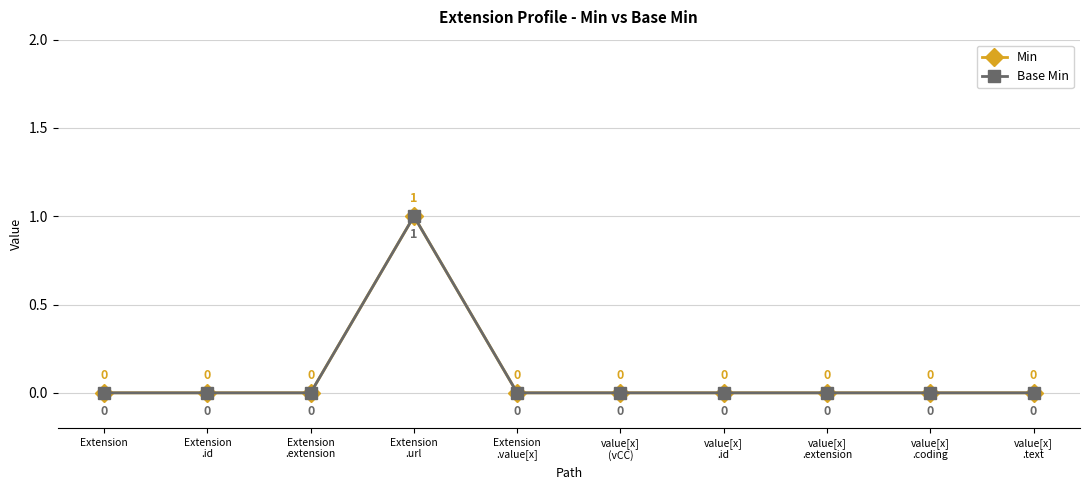

True or false: Base Min and Min cross at least once.

False